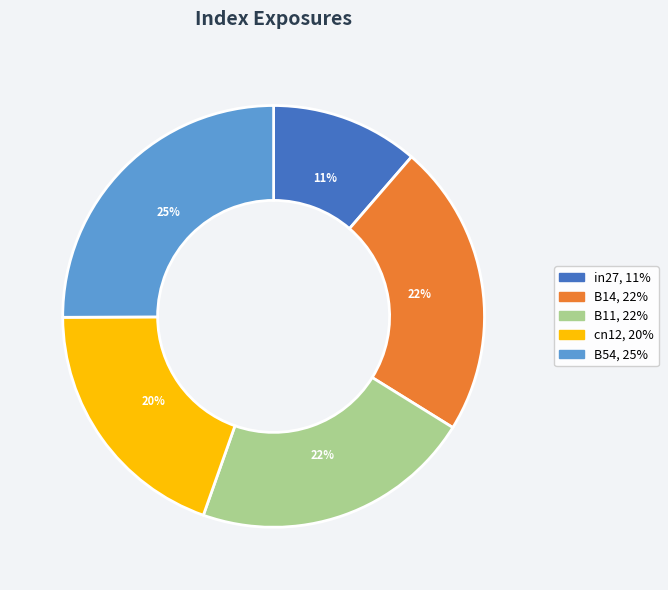

To the nearest percent, what portion does B11 represent?

22%